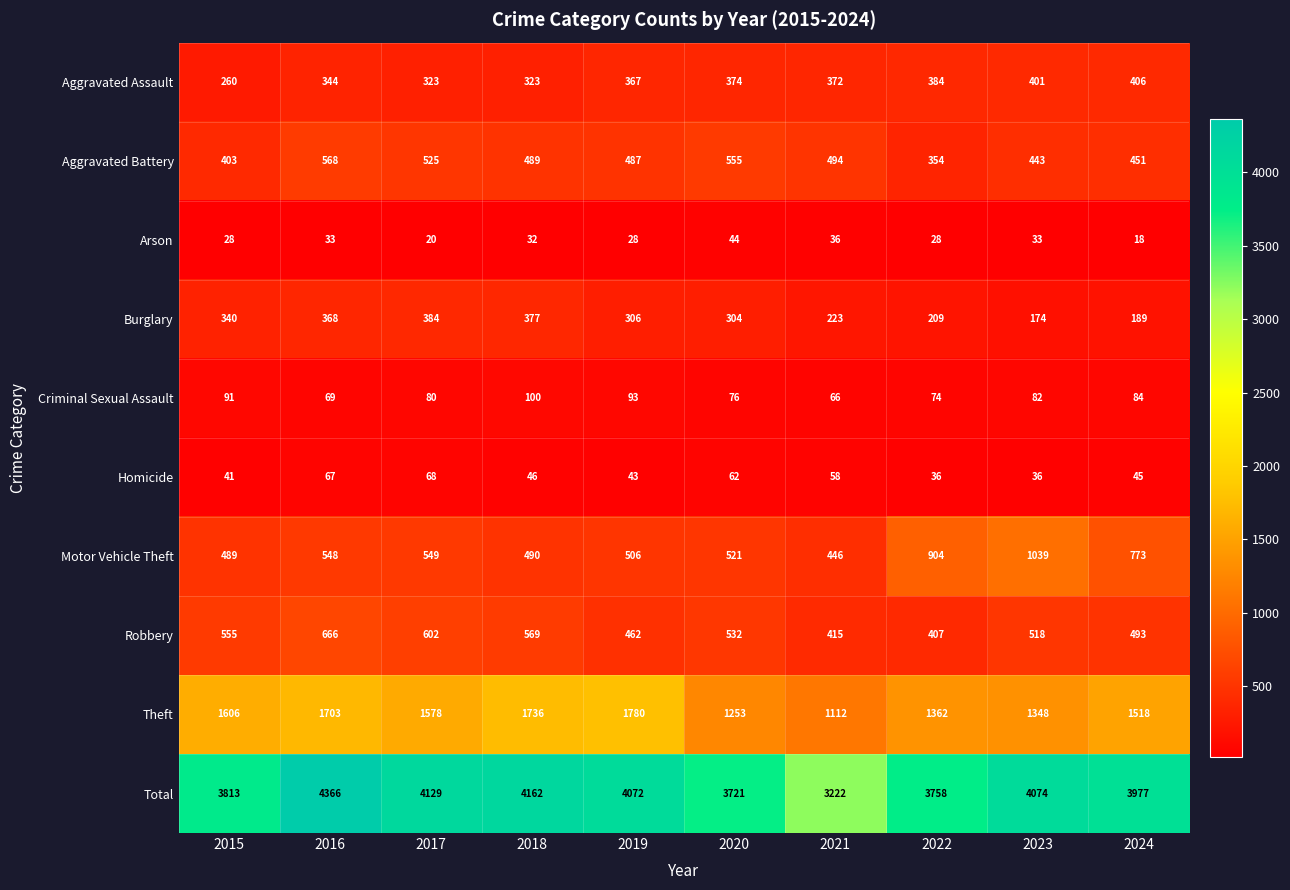

At how many categories does at least one series exceed 2224?

10